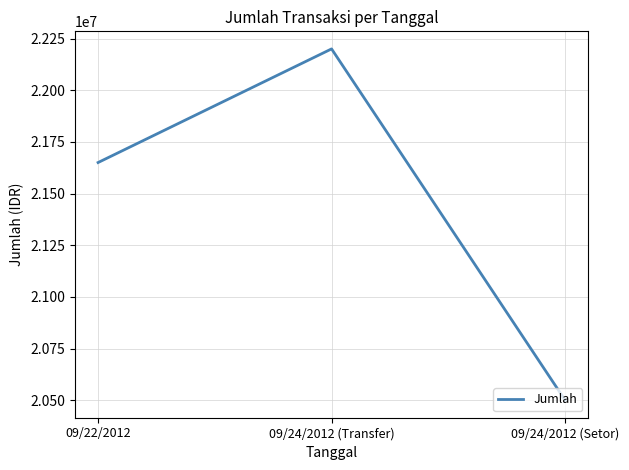

At which category does the chart reach its minimum across all series?

09/24/2012 (Setor)